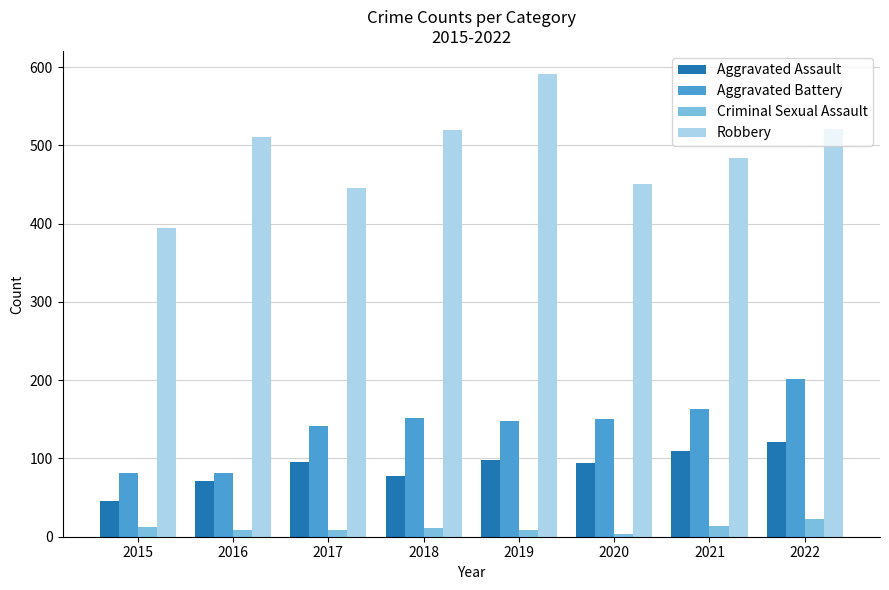

How many categories are shown in the chart?

8